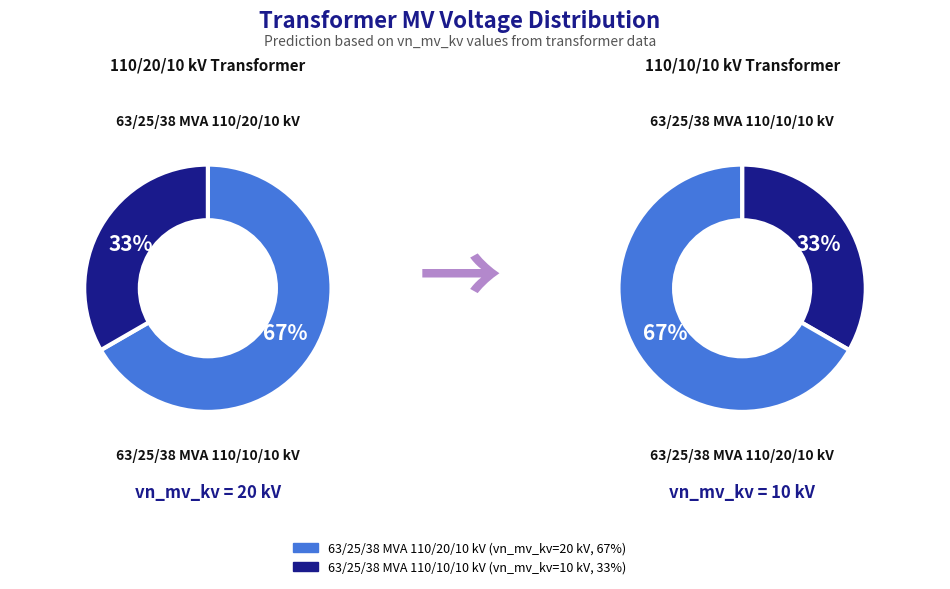

Rank the categories by value from highest to lowest.

63/25/38 MVA 110/20/10 kV, 63/25/38 MVA 110/10/10 kV